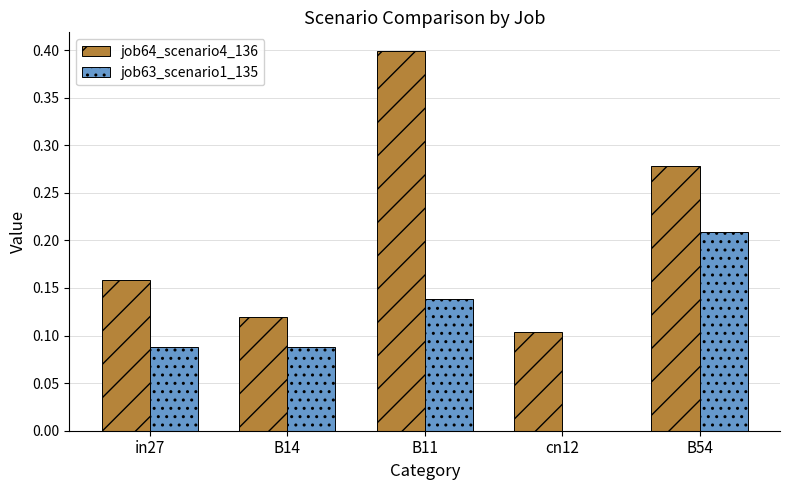

Between in27 and B14, which series saw the biggest shift?

job64_scenario4_136